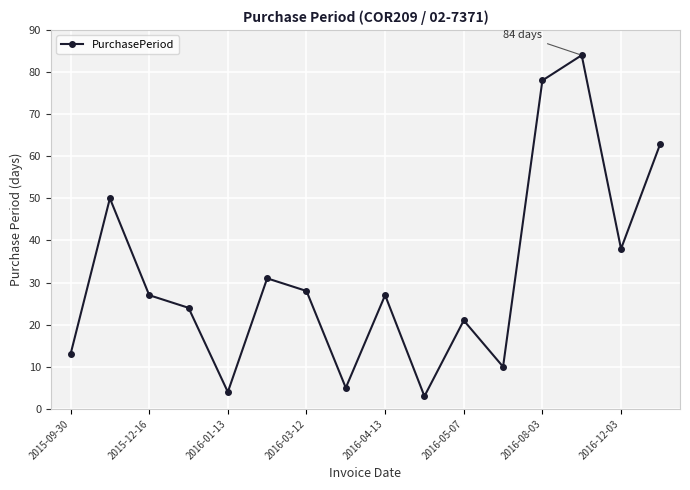

What is the difference between the maximum and minimum values?

81